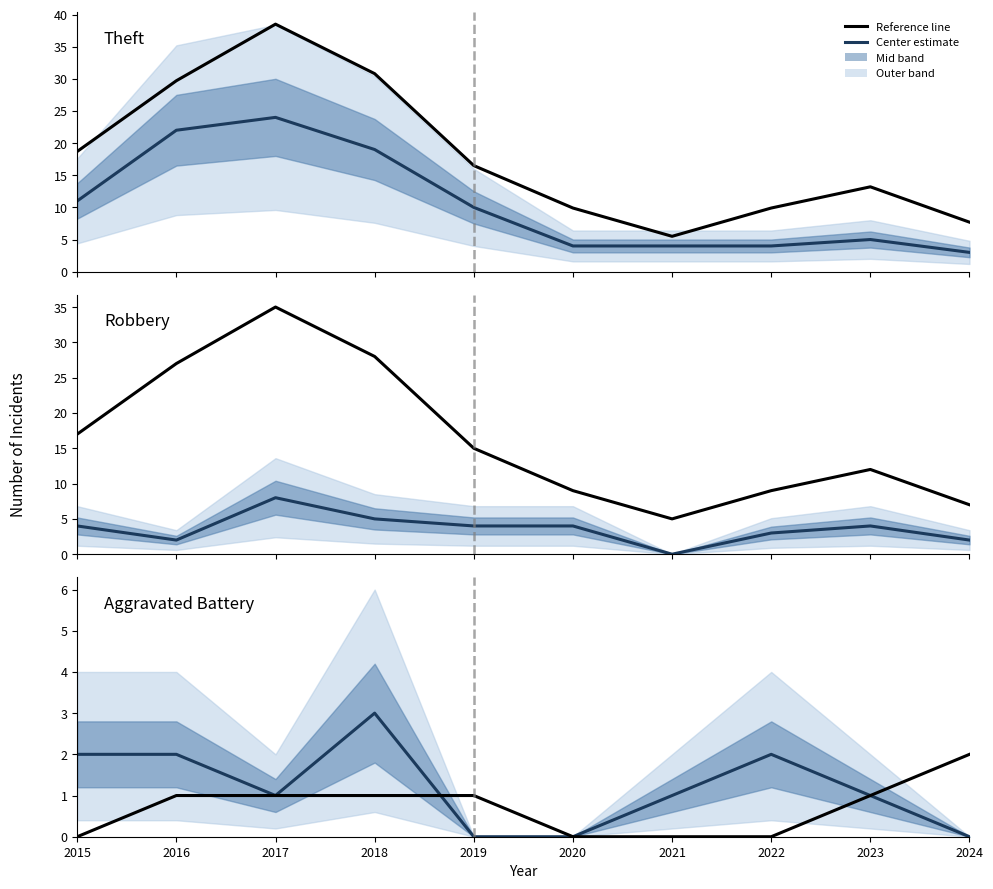

Which category has the lowest value across all series?

2021